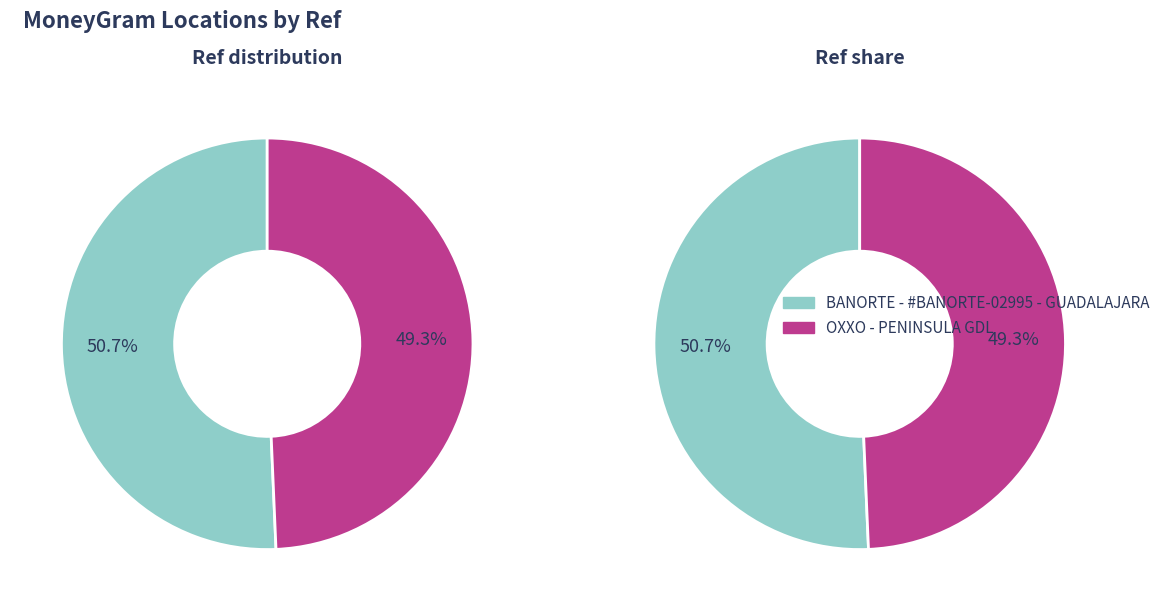

What is the change in value from BANORTE - #BANORTE-02995 - GUADALAJARA to OXXO - PENINSULA GDL?

-1971612